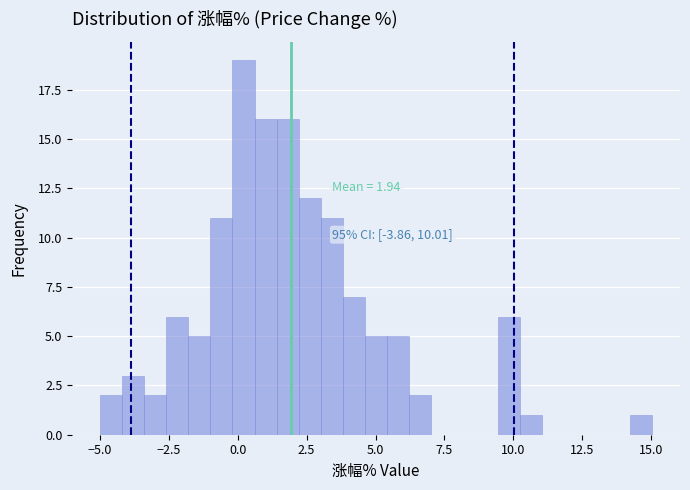

Around what value on the x-axis is the tallest bar? Give the approximate position of its centre, as read against the axis.

0.0